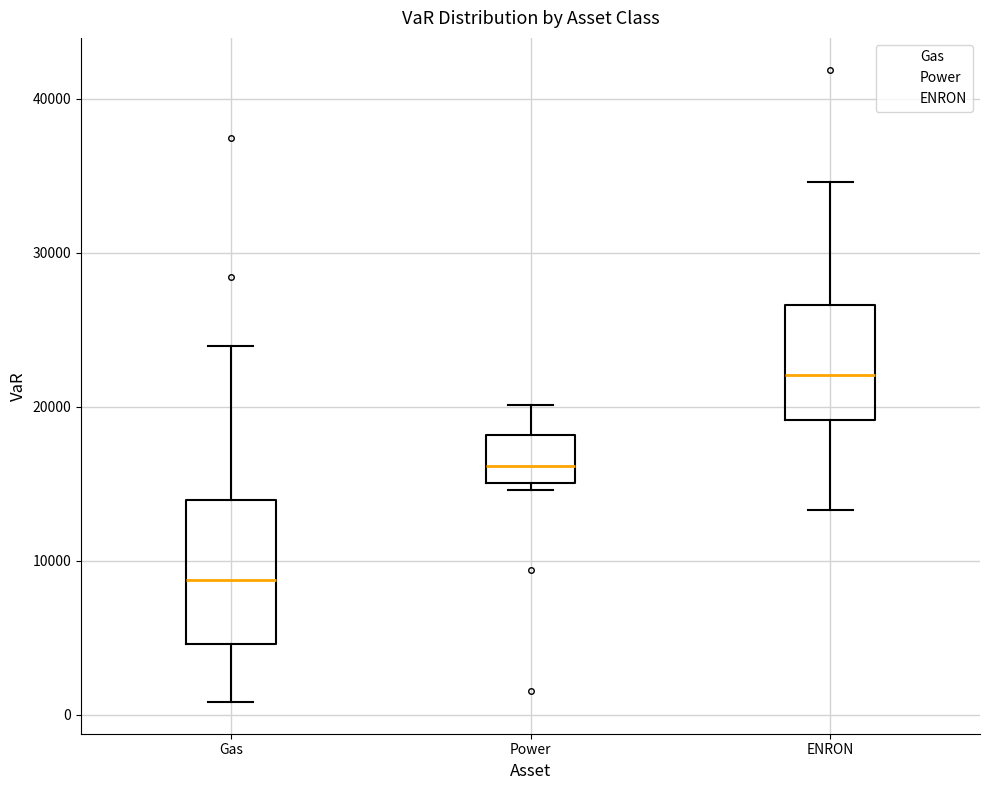

Reading left to right, read every box against the y-axis: the position of its median line, the range the box covers, and the ends of its whiskers. The values are not printed on the chart, so give them approximately, as read against the axis.

Gas: median 9000, box 5000 to 14000, whiskers 1000 to 24000
Power: median 16000, box 15000 to 18000, whiskers 15000 (just below the box's lower edge) to 20000
ENRON: median 22000, box 19000 to 27000, whiskers 13000 to 35000